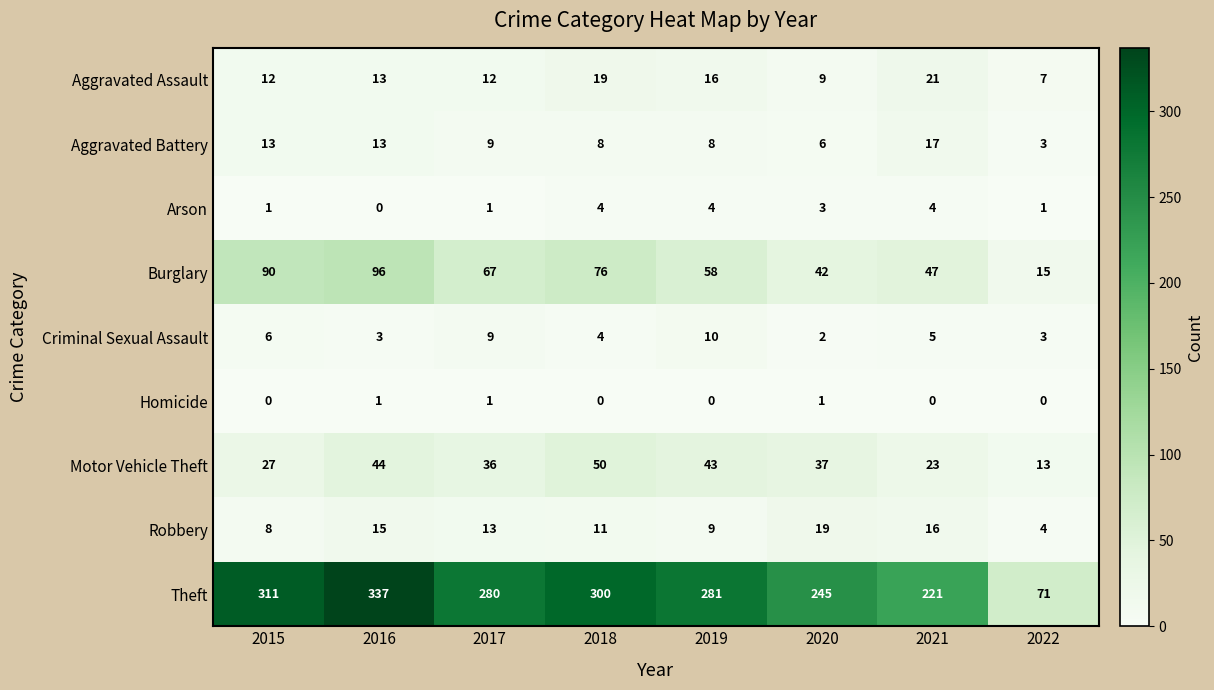

What is the spread (max minus min) of values at 2019?

281